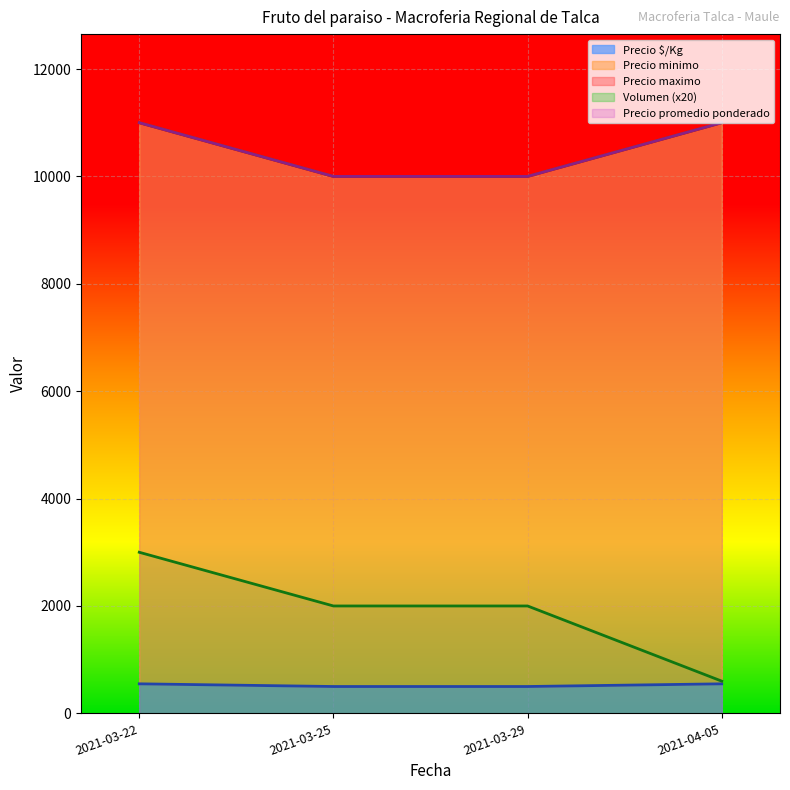

How many data points in Precio maximo are less than 11000?

2